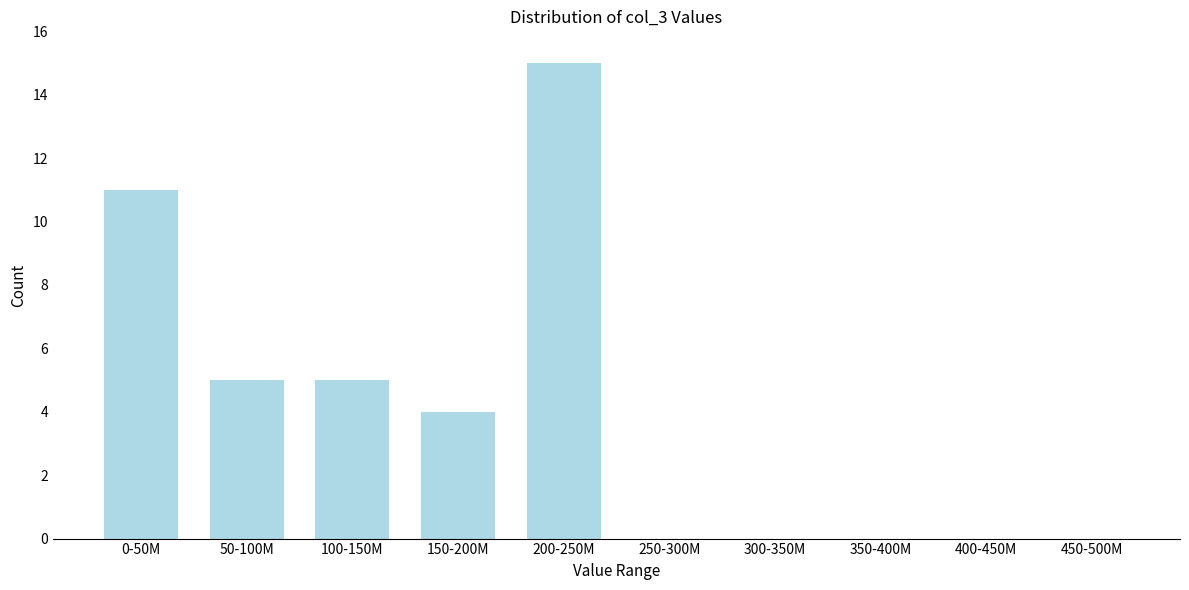

Reading left to right, extract all data points from this chart.

0-50M=11	50-100M=5	100-150M=5	150-200M=4	200-250M=15	250-300M=0	300-350M=0	350-400M=0	400-450M=0	450-500M=0